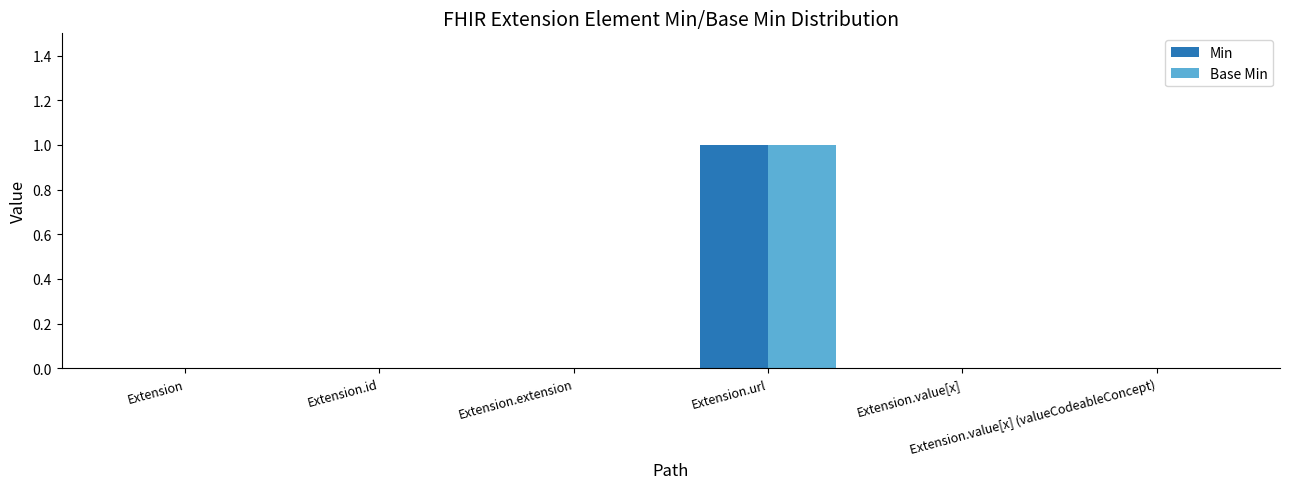

Reading left to right, extract all data points from this chart.

Min: 0	0	0	1	0	0
Base Min: 0	0	0	1	0	0